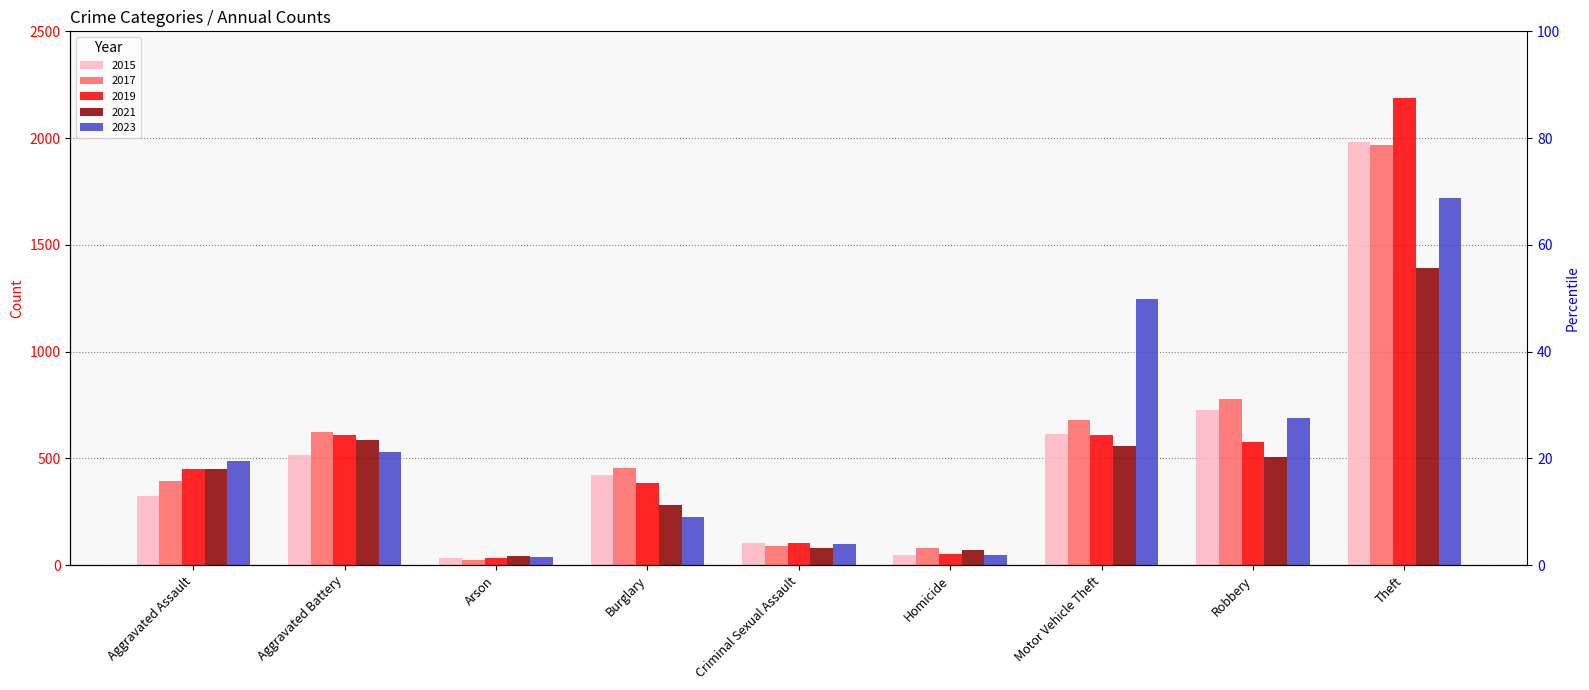

Reading right to left, list all the values displayed in this chart.

2015: Theft=1981	Robbery=726	Motor Vehicle Theft=614	Homicide=50	Criminal Sexual Assault=105	Burglary=421	Arson=35	Aggravated Battery=515	Aggravated Assault=323
2017: Theft=1968	Robbery=780	Motor Vehicle Theft=680	Homicide=82	Criminal Sexual Assault=91	Burglary=453	Arson=23	Aggravated Battery=623	Aggravated Assault=396
2019: Theft=2190	Robbery=577	Motor Vehicle Theft=611	Homicide=53	Criminal Sexual Assault=102	Burglary=383	Arson=32	Aggravated Battery=608	Aggravated Assault=452
2021: Theft=1392	Robbery=506	Motor Vehicle Theft=560	Homicide=69	Criminal Sexual Assault=81	Burglary=280	Arson=43	Aggravated Battery=587	Aggravated Assault=452
2023: Theft=1720	Robbery=690	Motor Vehicle Theft=1246	Homicide=48	Criminal Sexual Assault=97	Burglary=224	Arson=39	Aggravated Battery=530	Aggravated Assault=488